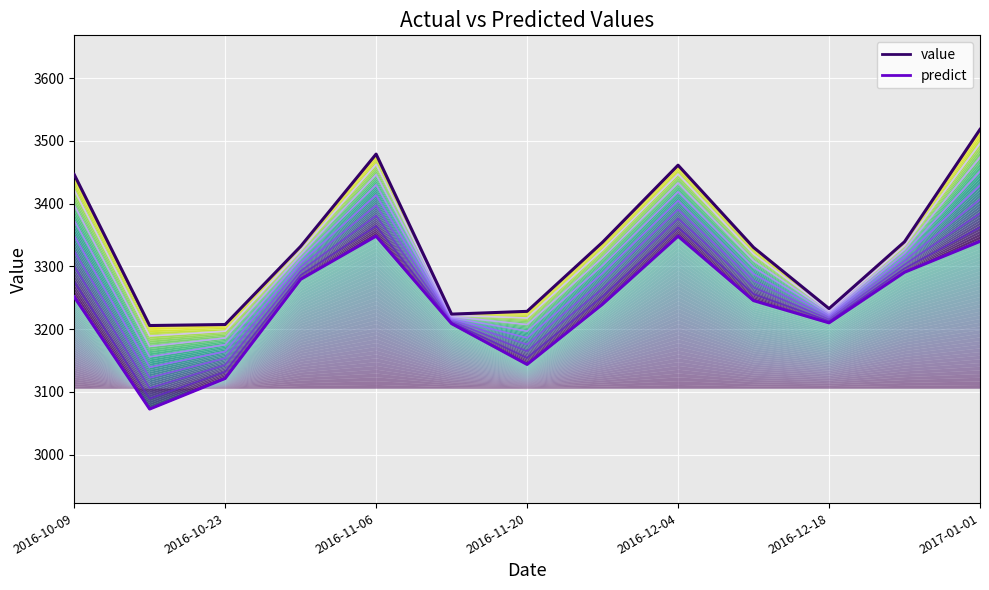

How many categories are shown in the chart?

13